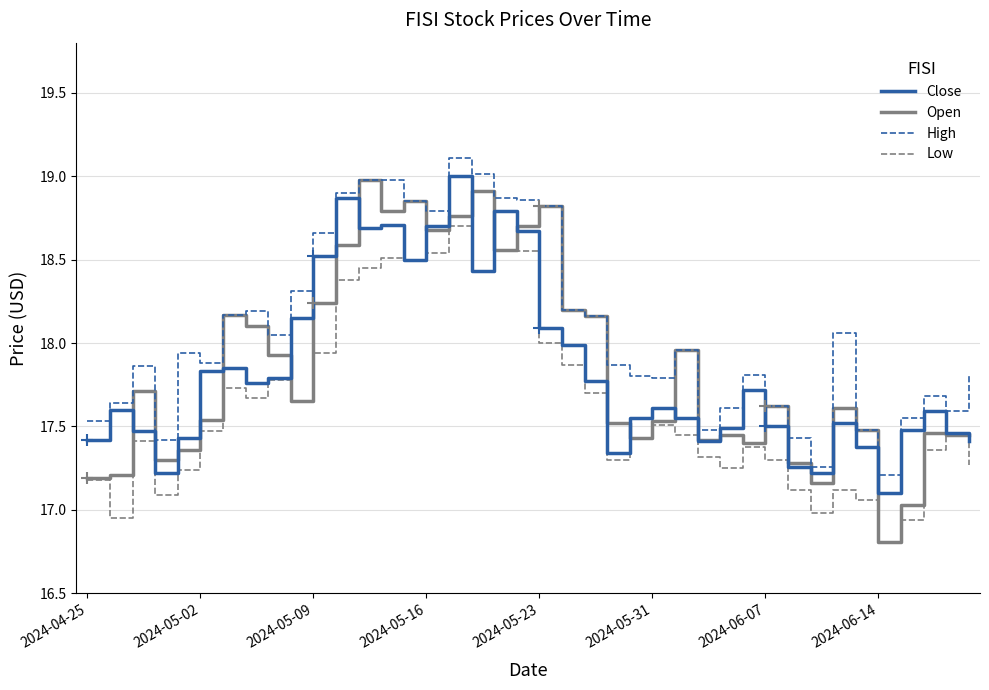

What is the sum of the High values at 24 and 34?

35.3